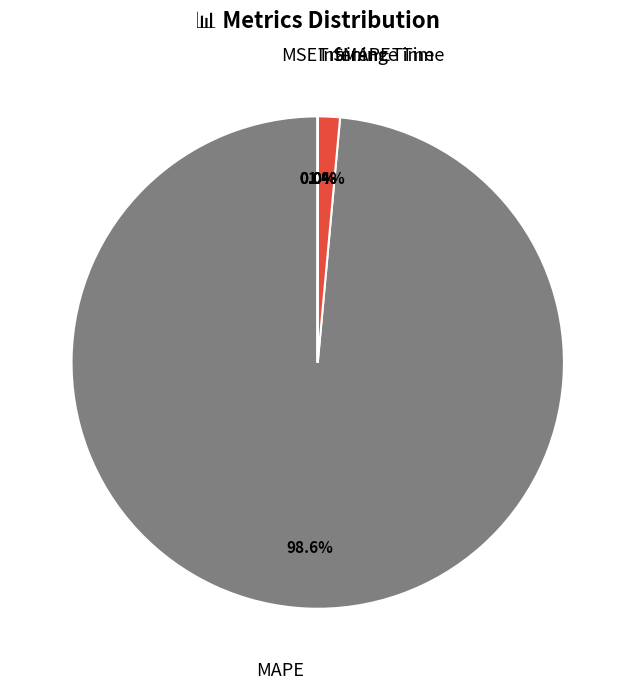

Does any single category account for the majority?

Yes